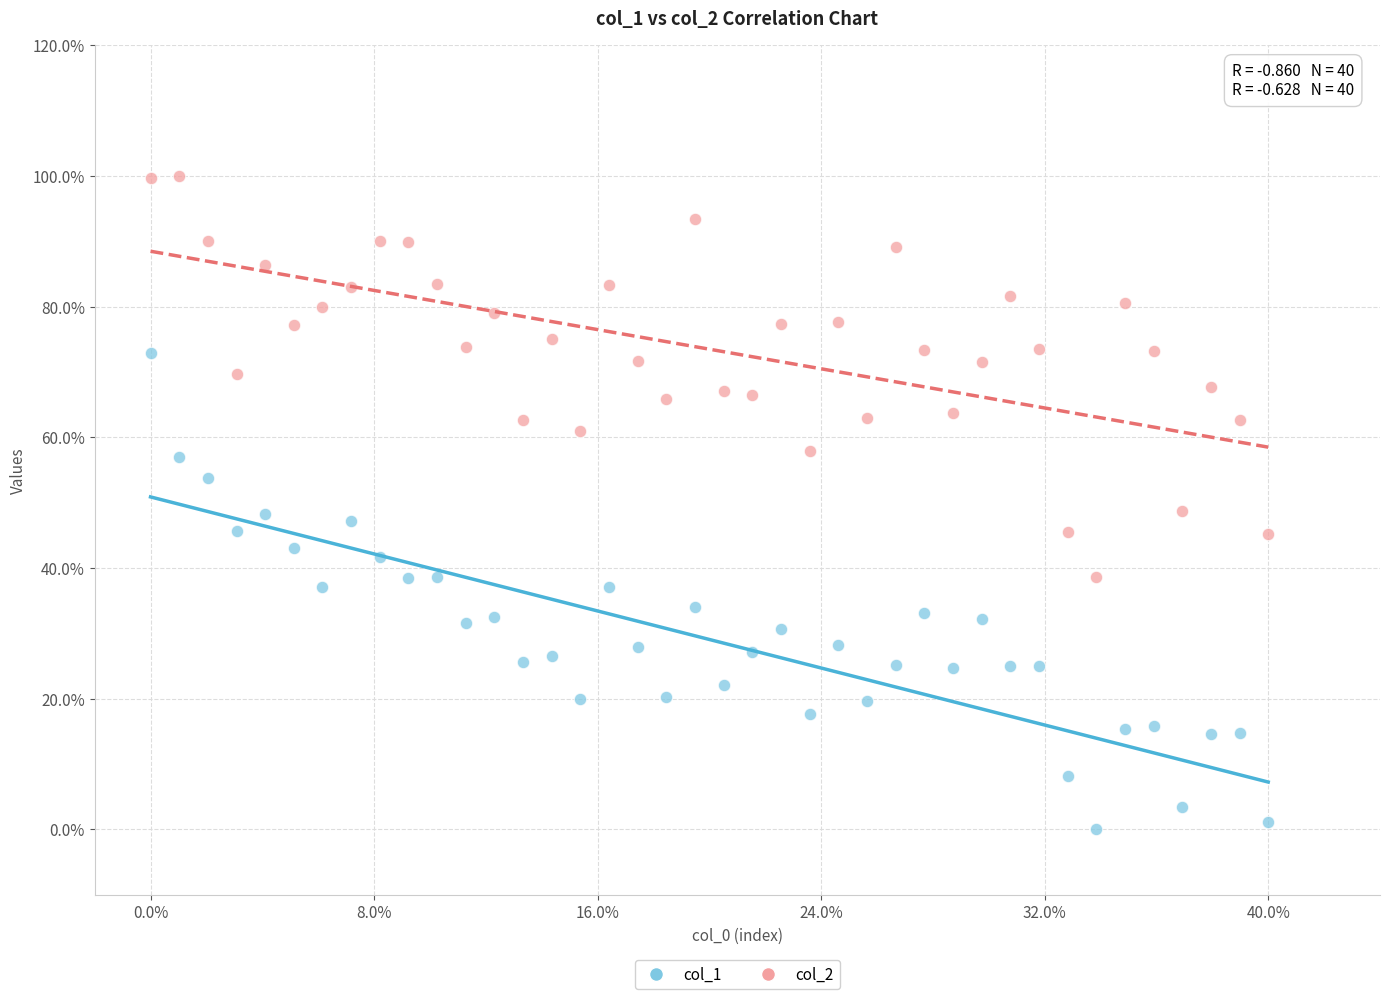

Which series contains the highest Y value?

col_2